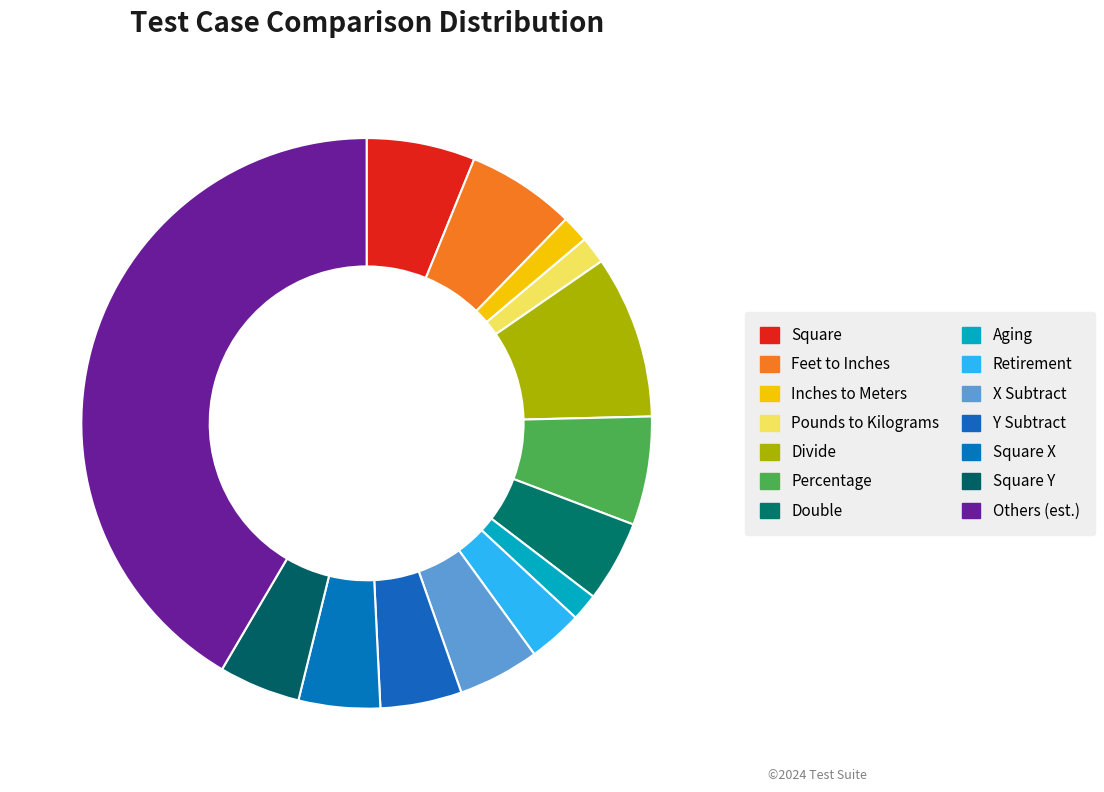

Does any single category account for the majority?

No